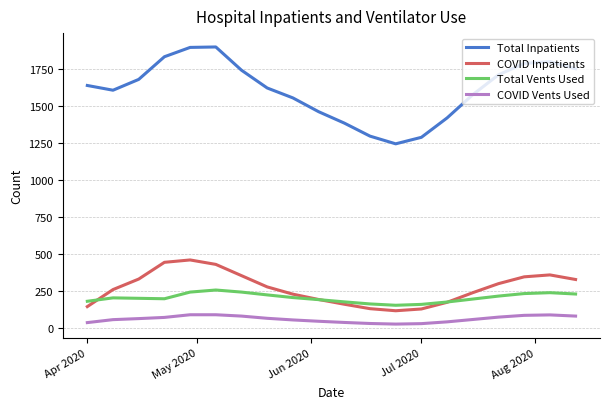

Does the chart display data point markers on the line(s)?

No